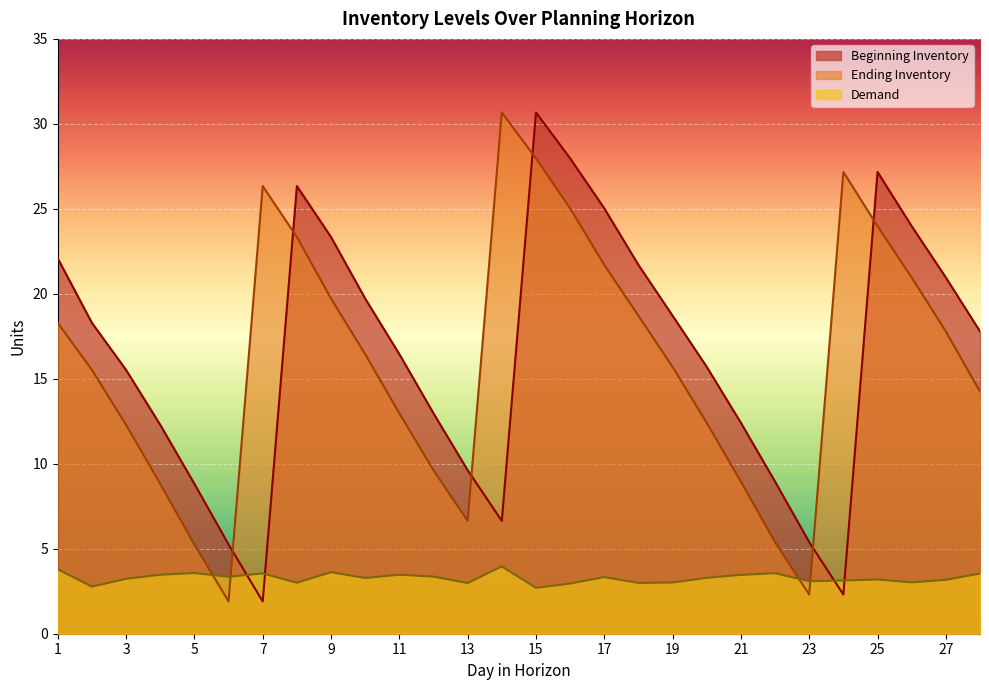

In Ending Inventory, how many points are lower than both neighbors (excluding endpoints)?

3